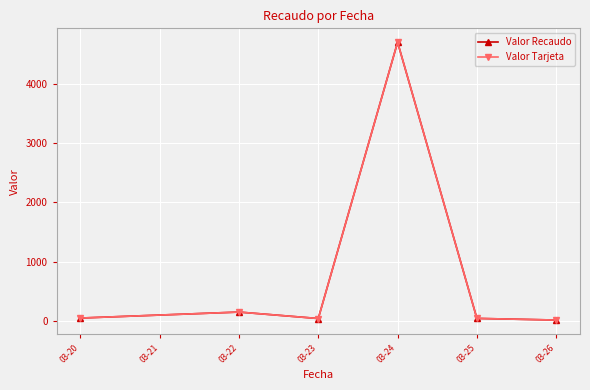

What is the value of the Valor Recaudo point at the 2nd from the left?

147.6